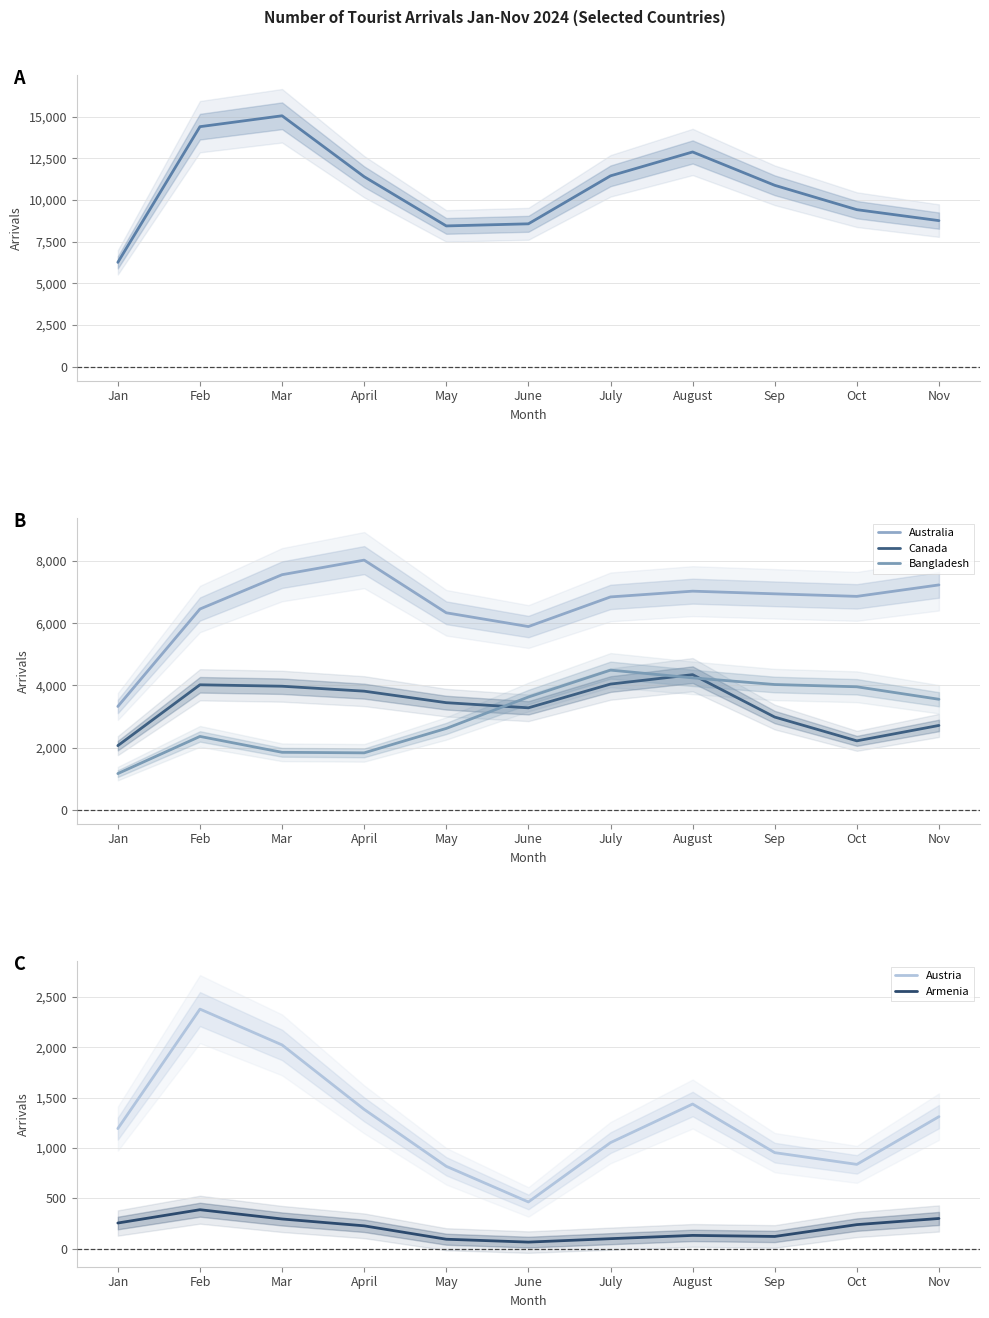

What is the spread (max minus min) of values at June?

8510.5